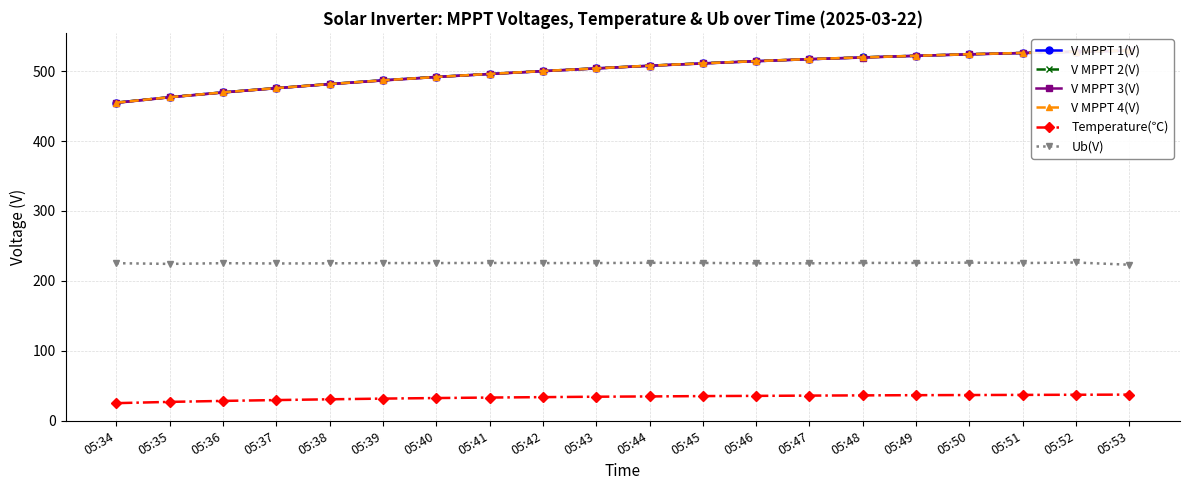

Which series has the largest range (max minus min)?

V MPPT 3(V)